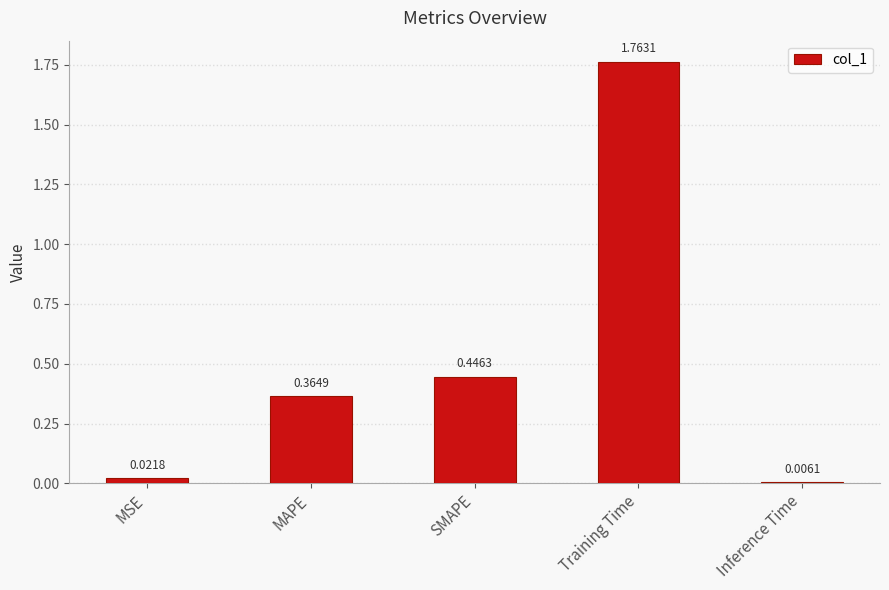

What is the label of the 2nd bar from the right?

Training Time